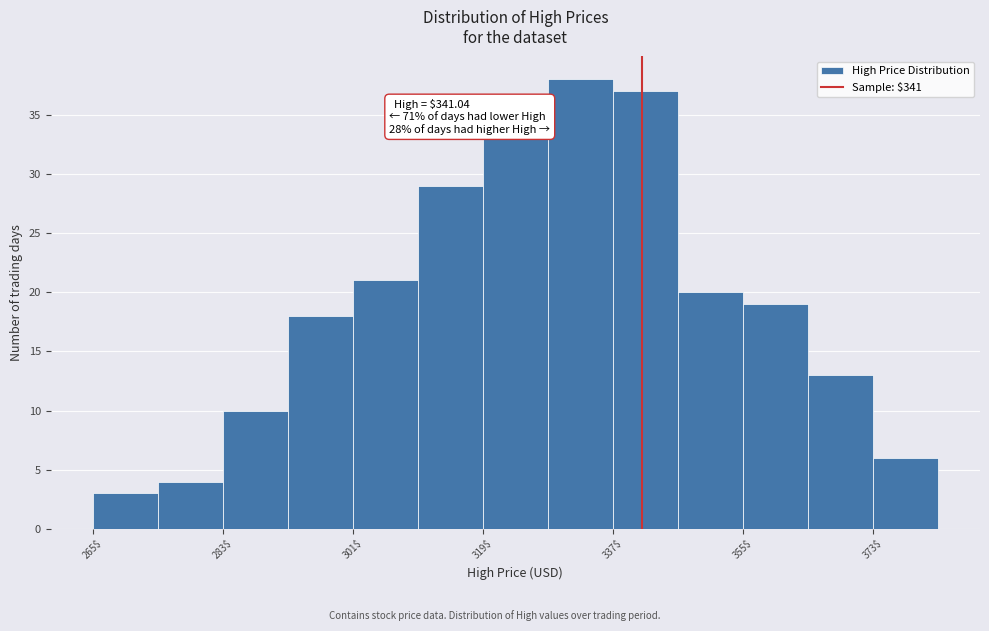

Which range on the x-axis has the tallest bar?

328 to 337